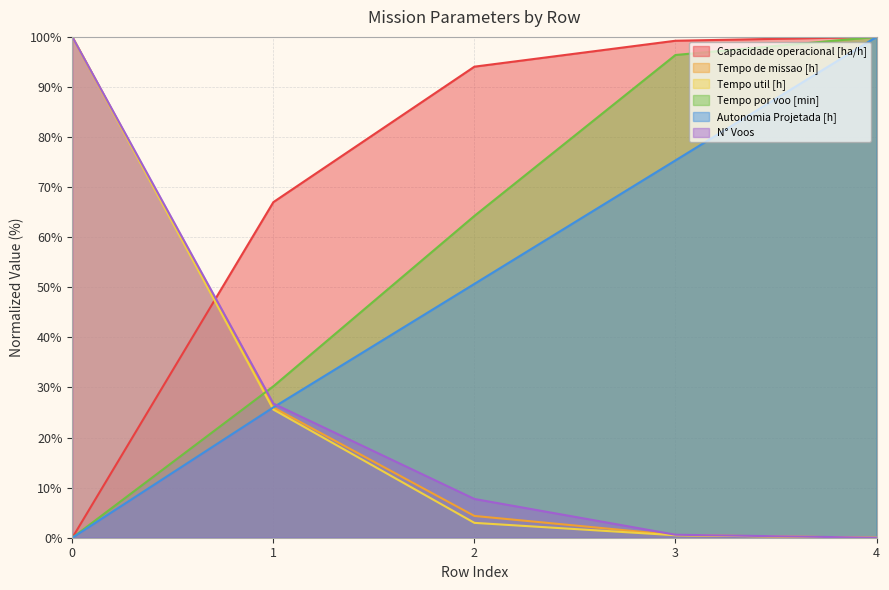

How many data points in Tempo de missao [h] are less than 4?

2